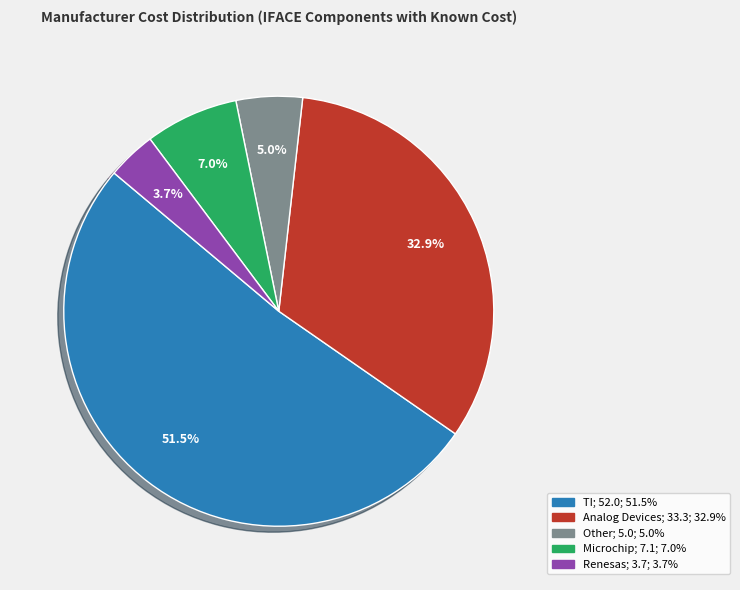

Does any single category account for the majority?

Yes